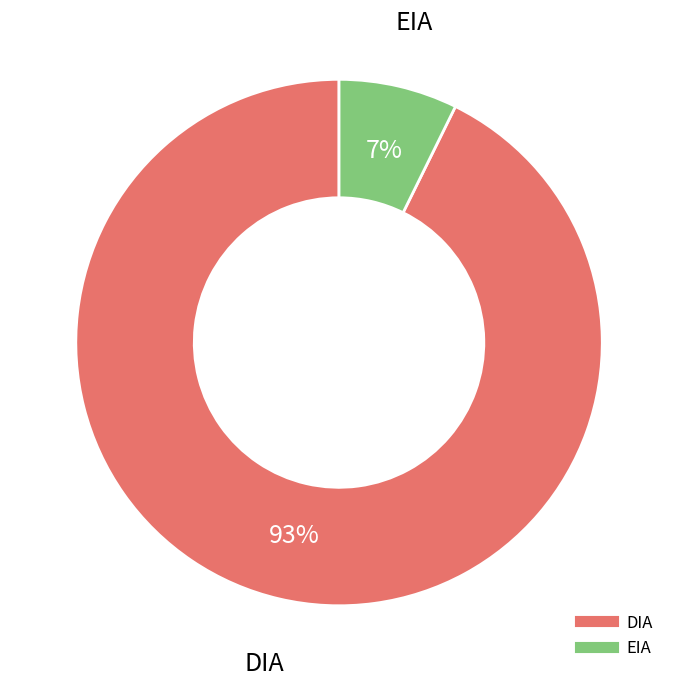

To the nearest percent, what is the combined percentage of DIA and EIA?

100%